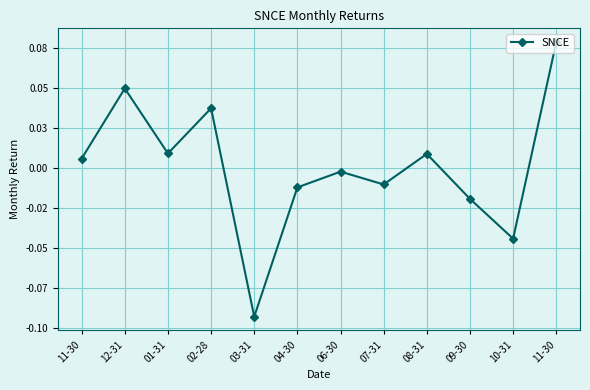

Rank the categories by value from highest to lowest.

11-30, 12-31, 02-28, 01-31, 08-31, 11-30, 06-30, 07-31, 04-30, 09-30, 10-31, 03-31